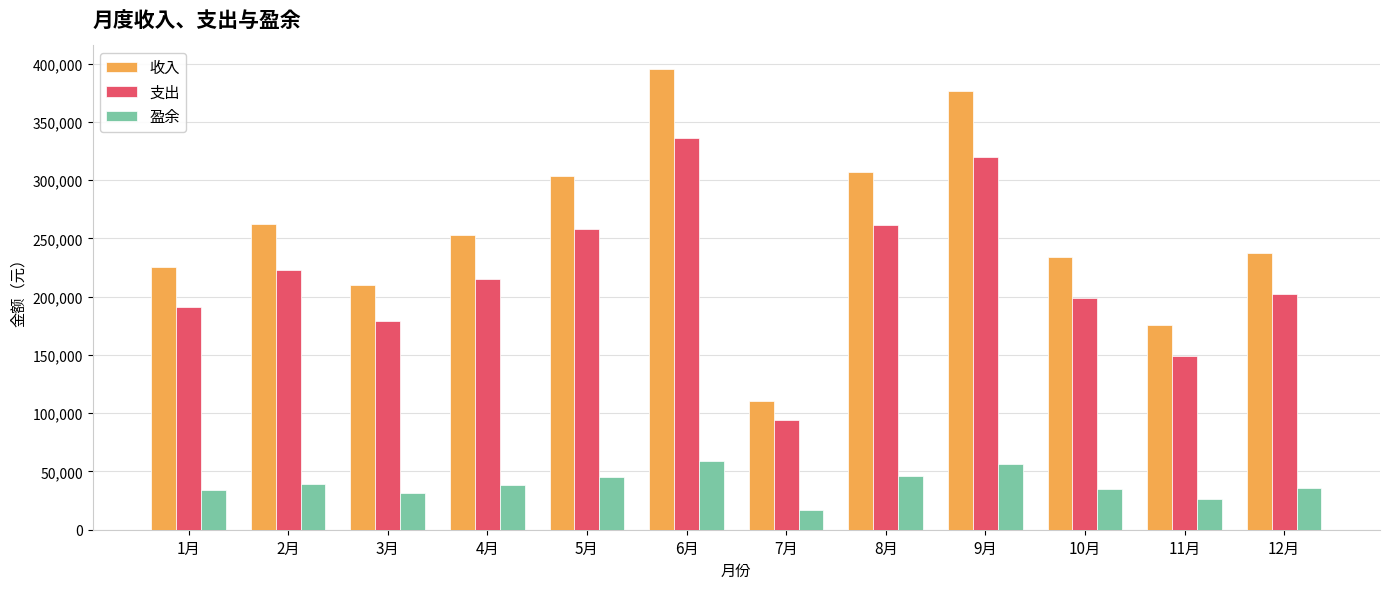

Between 11月 and 12月, which series saw the biggest shift?

收入